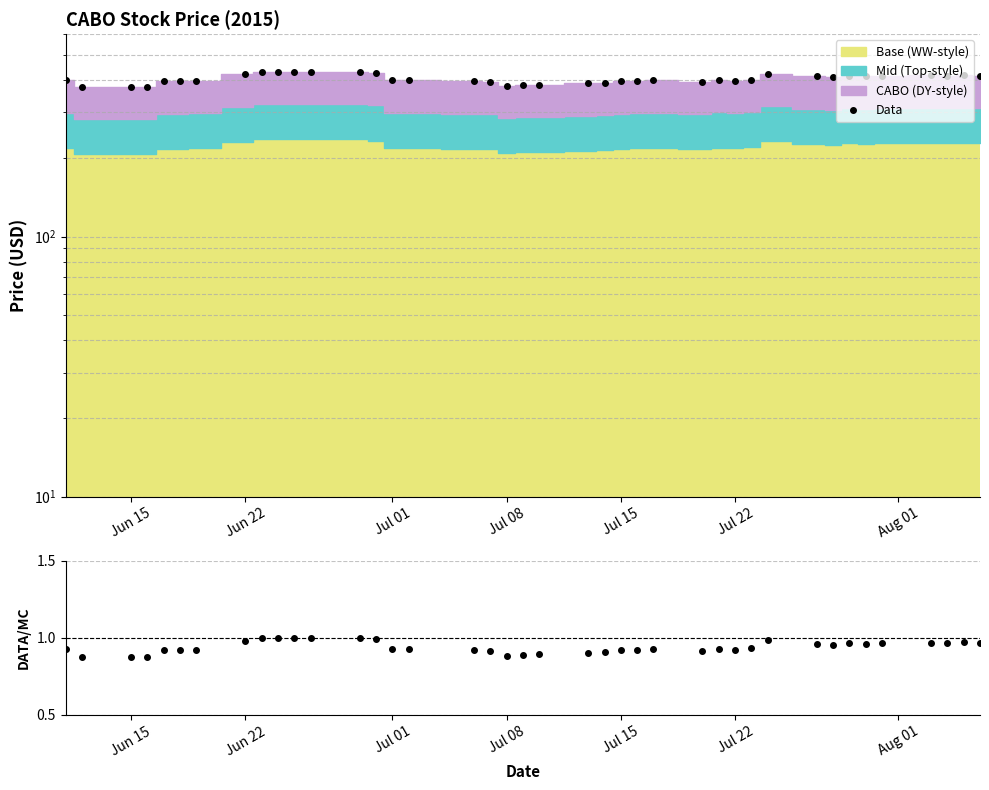

The value of Data at 30 is 100.7. True or false?

False